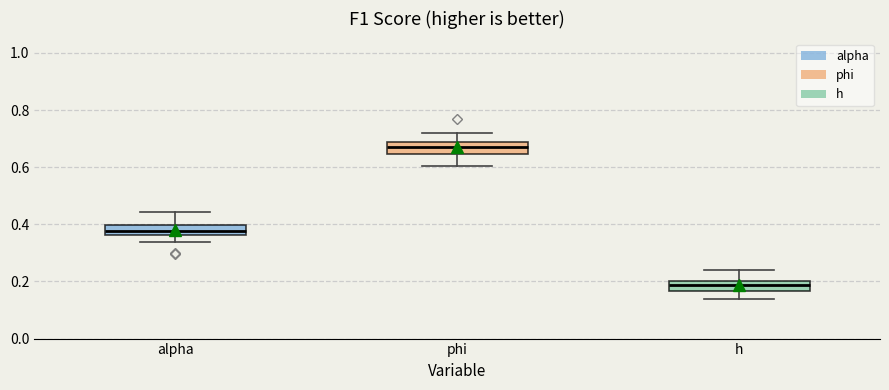

Reading left to right, transcribe this box plot: for each box, give where its median line is, the range the box spans, and where its two whiskers end, as read against the y-axis. The values are not printed on the chart, so give them approximately, as read against the axis.

alpha: median 0.38, box 0.36 to 0.40, whiskers 0.34 to 0.44
phi: median 0.68 (inside the box), box 0.64 to 0.68, whiskers 0.60 to 0.72
h: median 0.18, box 0.16 to 0.20, whiskers 0.14 to 0.24